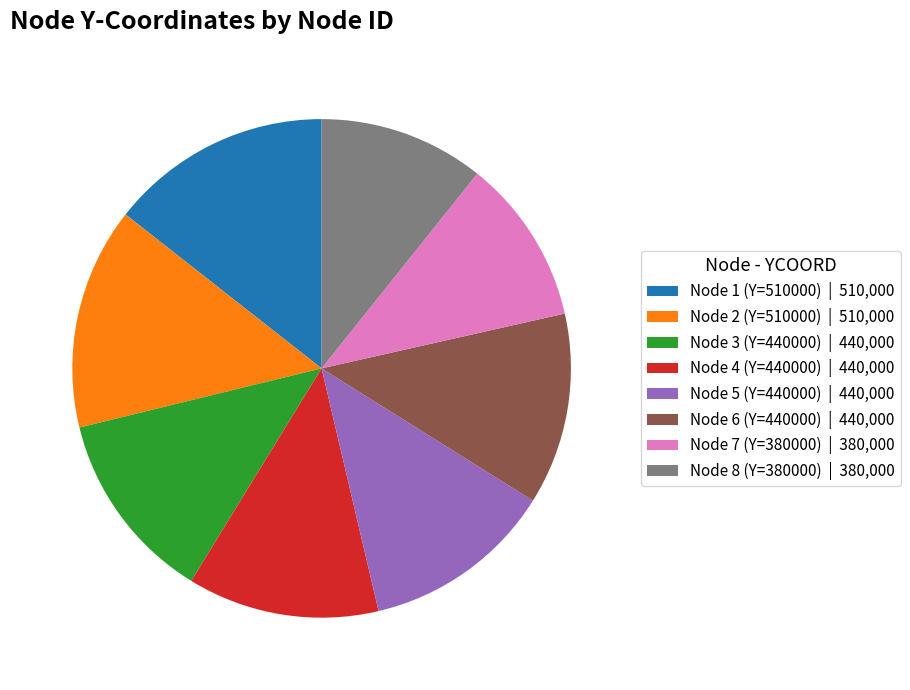

Is there a majority slice in this chart?

No